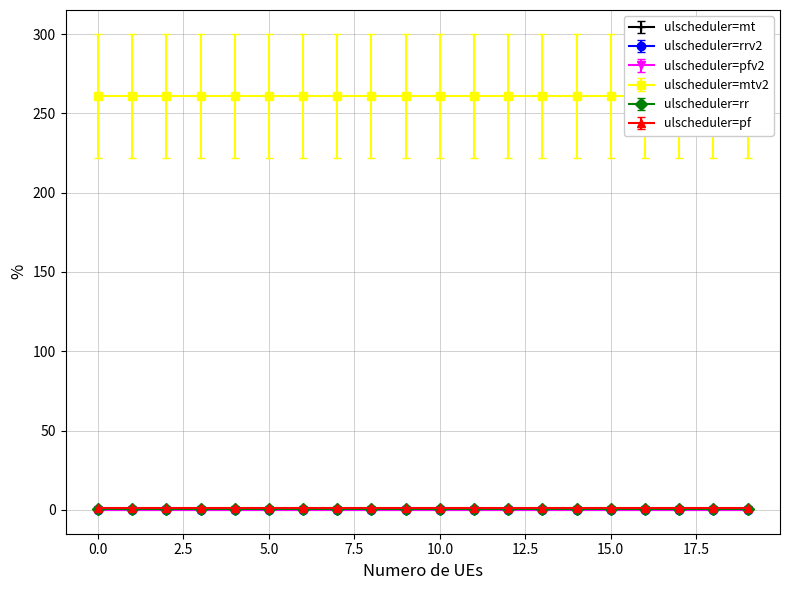

Is it true that max_i_ka equals 0.2 at 19?

False